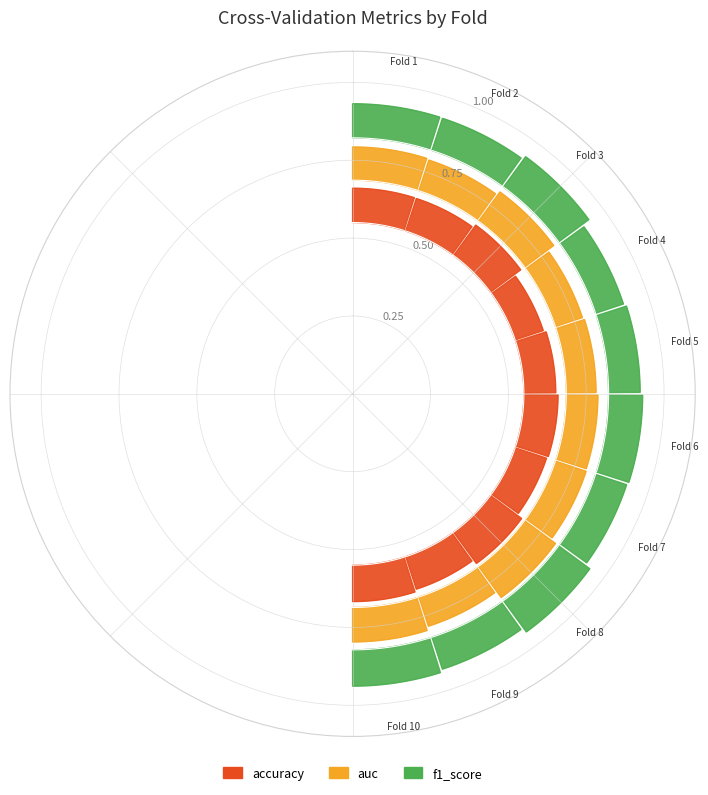

True or false: auc and f1_score cross at least once.

False